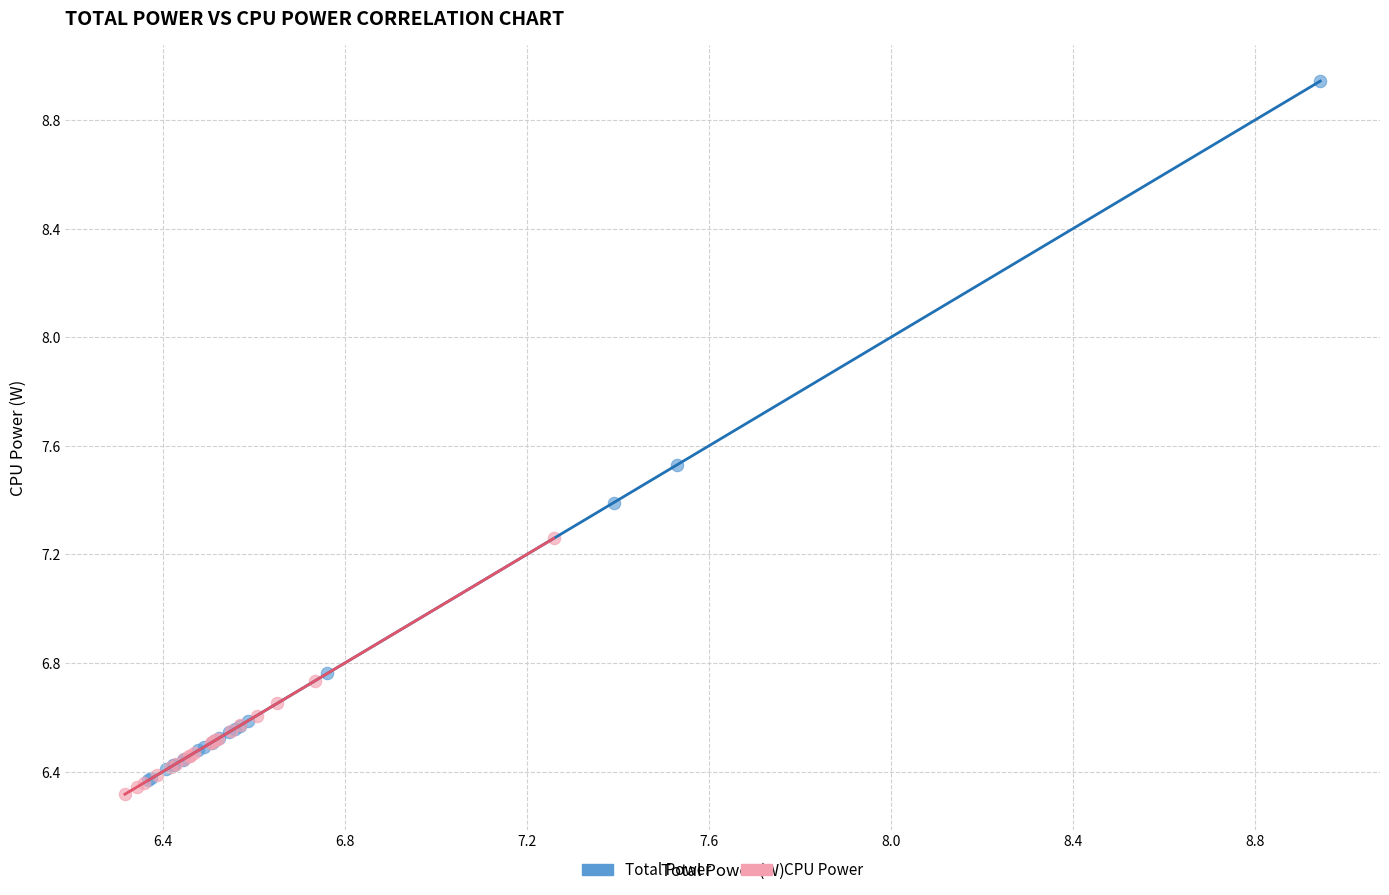

Which series contains the highest Y value?

Total Power